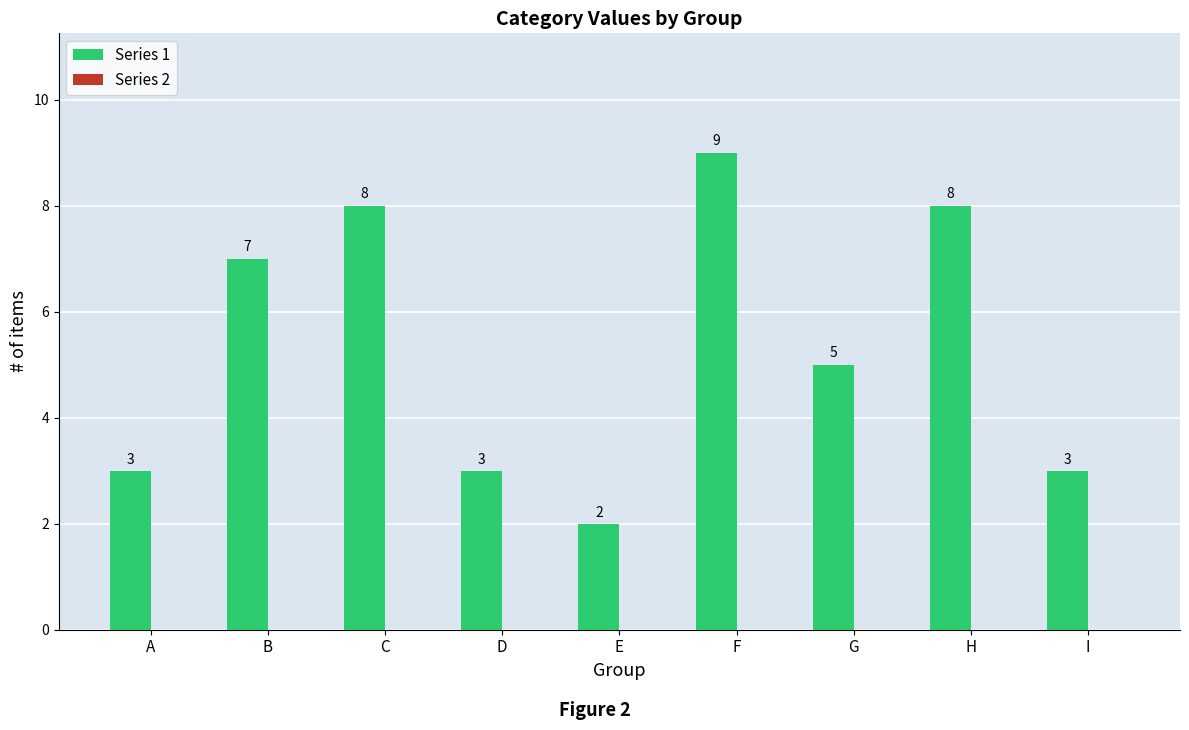

What is the value of the 8th bar from the left?

8